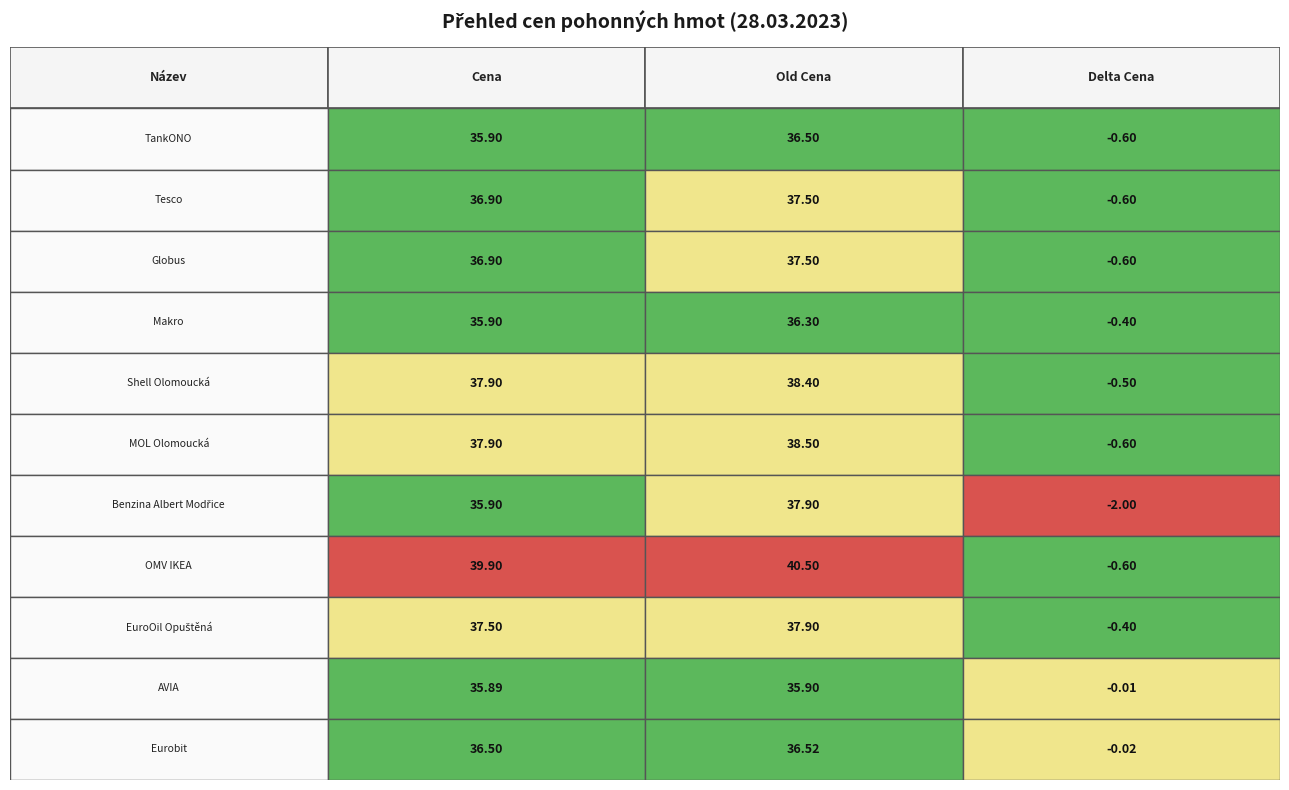

Which series has the largest total across all categories?

Old Cena